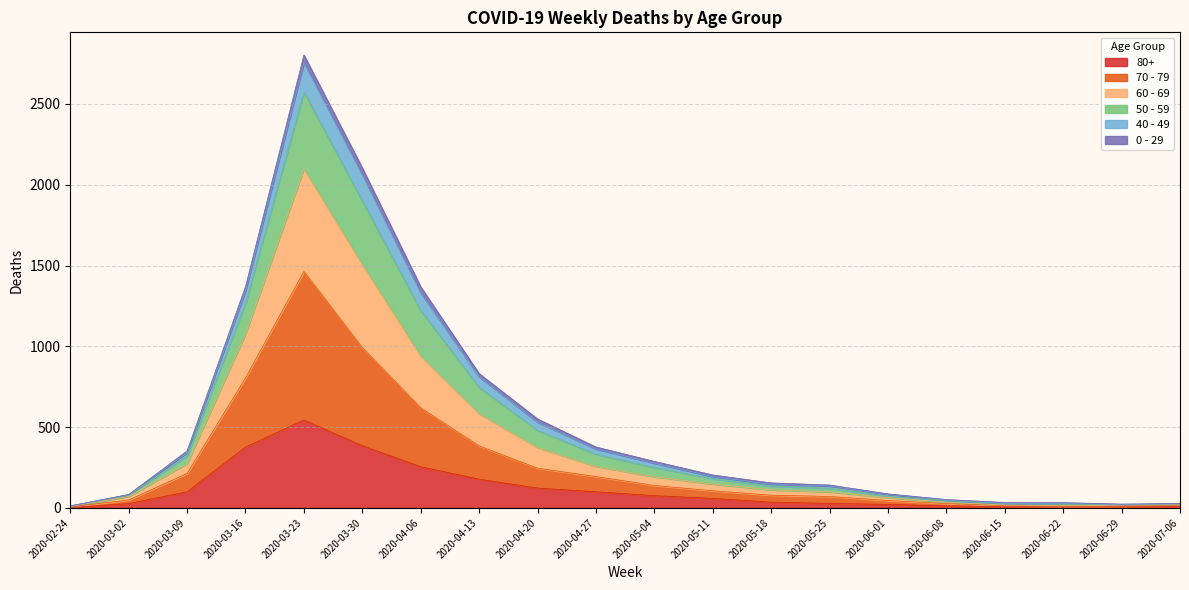

Is it true that 70 - 79 equals 1935 at 2020-03-16?

False